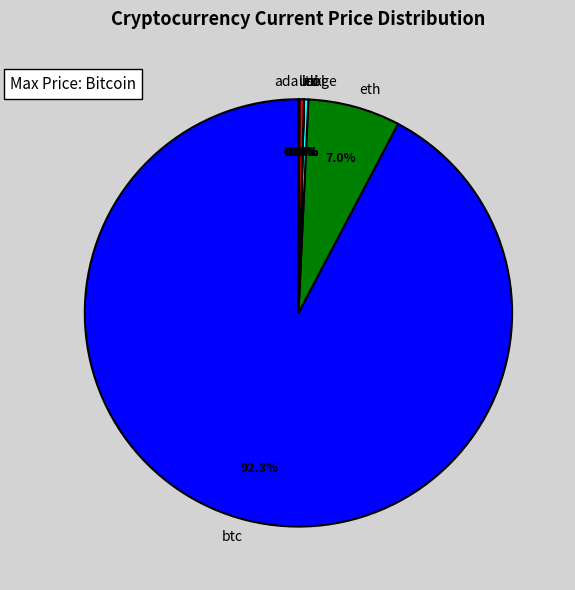

Which slice is the largest?

btc